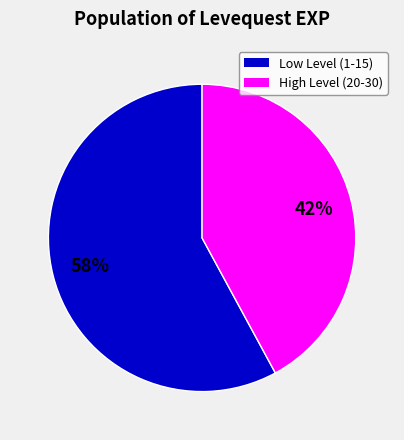

Is there any slice that represents more than half of the pie?

Yes